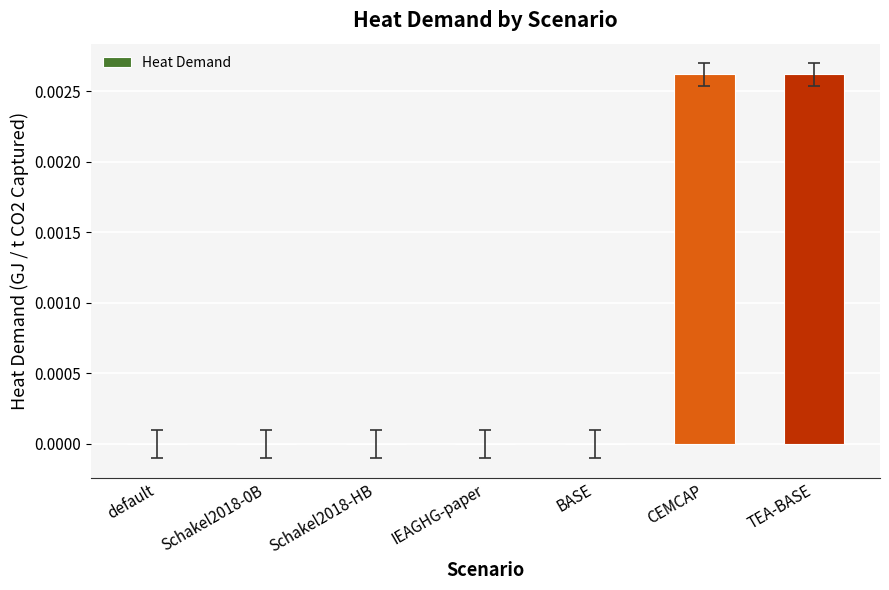

True or false: the data shows 0.0 at Schakel2018-0B.

True